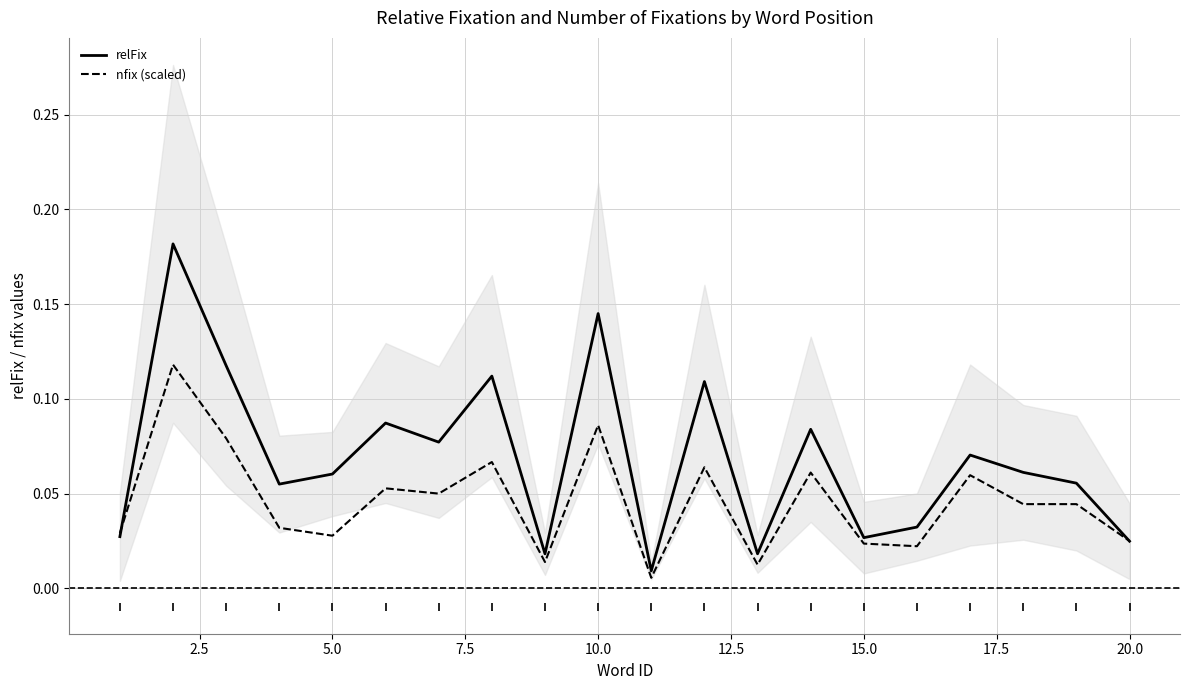

List the series in order of their peak value, lowest first.

nfix (scaled), relFix